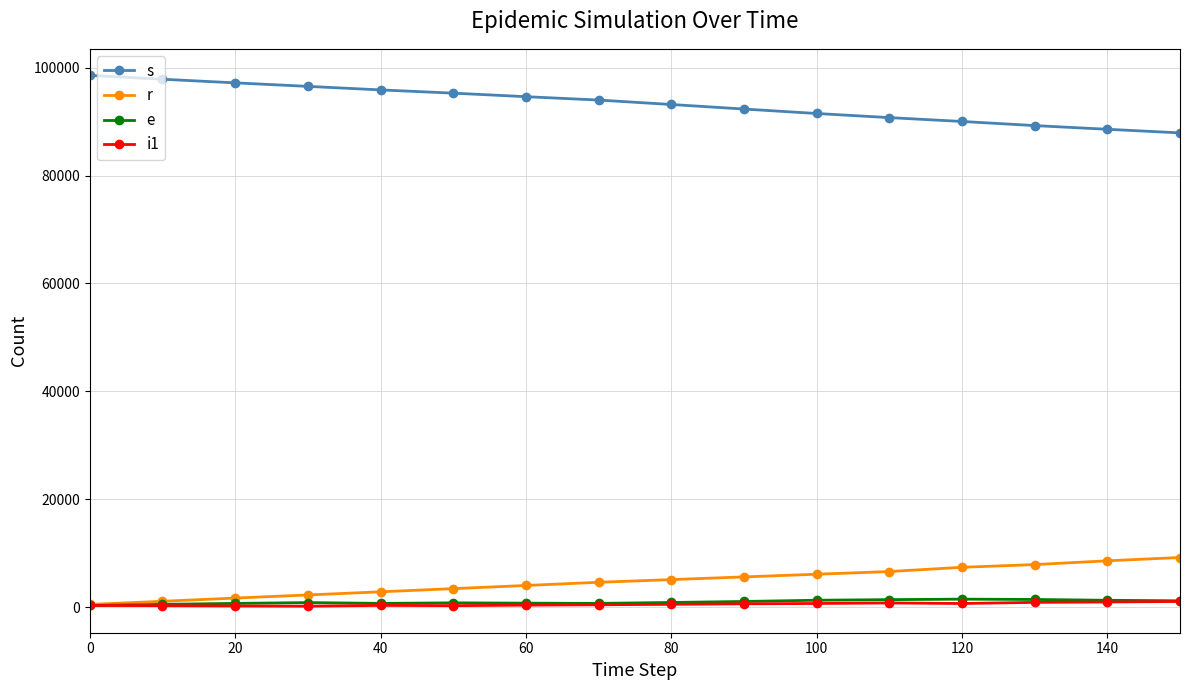

What are all the series names shown in the legend?

s, r, e, i1